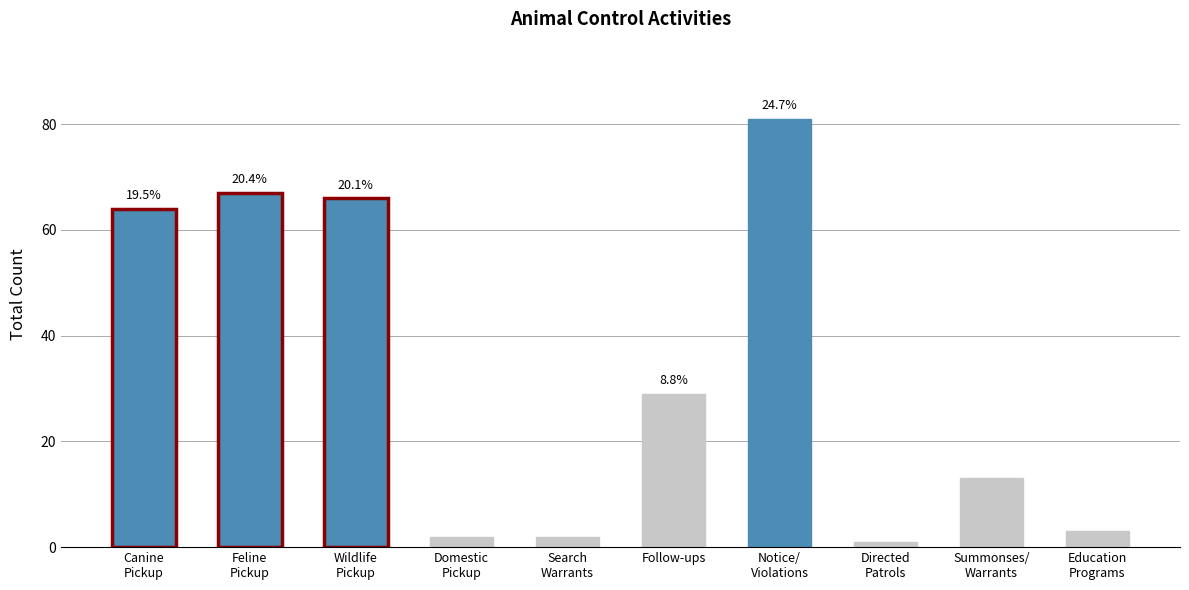

What is the approximate value at Wildlife
Pickup, to the nearest 5?

65